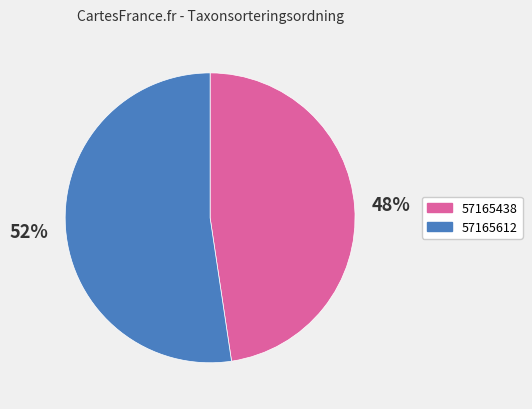

Is the sum of 57165612 and 57165438 greater than half?

Yes